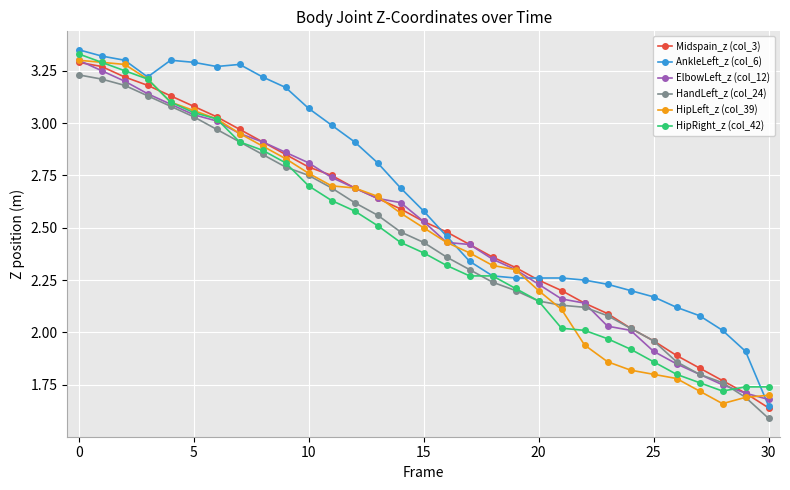

True or false: Midspain_z (col_3) and HipLeft_z (col_39) cross at least once.

True